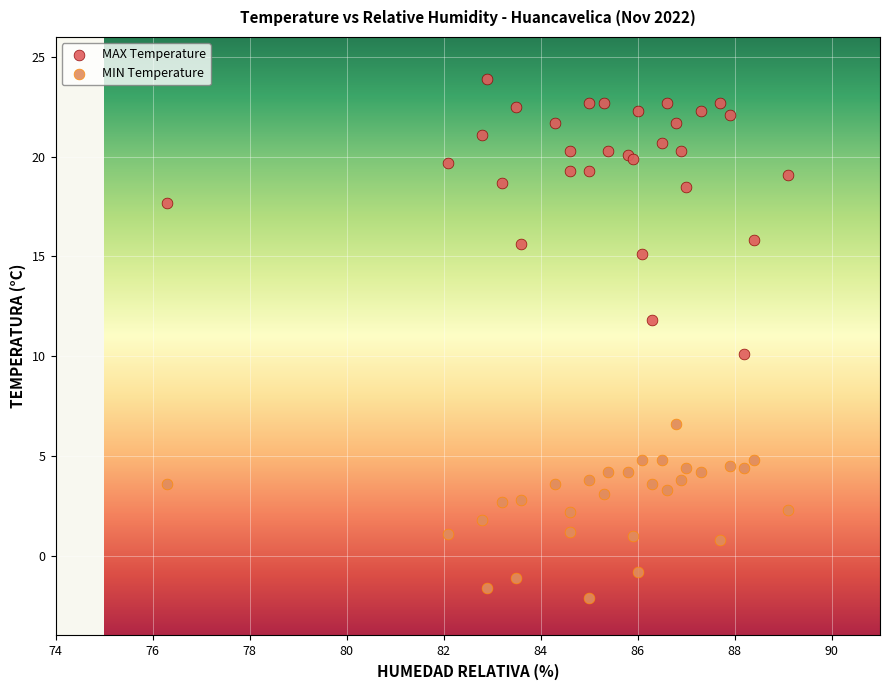

What are all the series names shown in the legend?

MAX Temperature, MIN Temperature